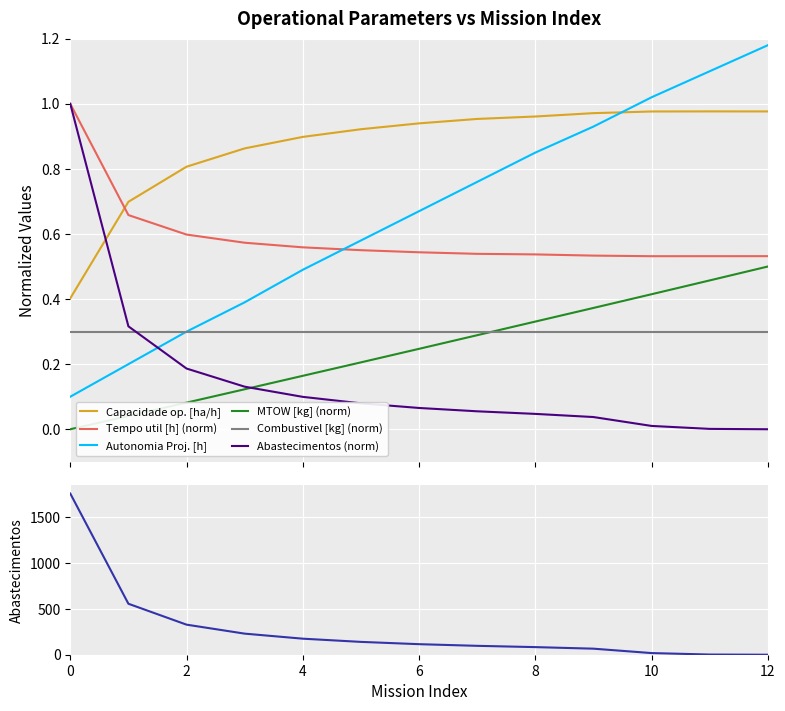

What is the maximum value shown in the chart?

1.2